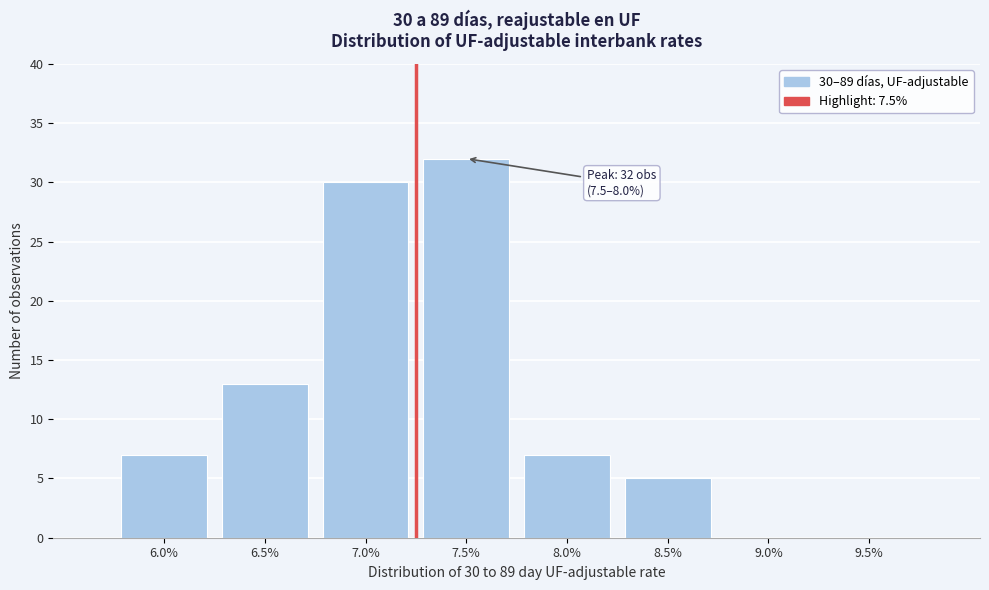

Reading left to right, what are all the values shown in this chart?

6.0%=7	6.5%=13	7.0%=30	7.5%=32	8.0%=7	8.5%=5	9.0%=0	9.5%=0